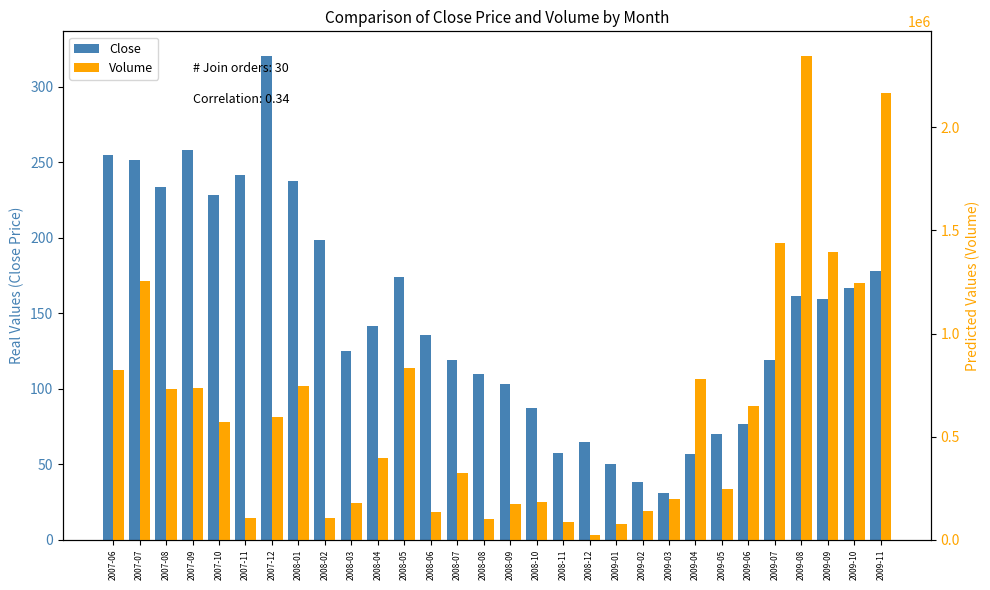

What is the average value of the Close series?

148.4